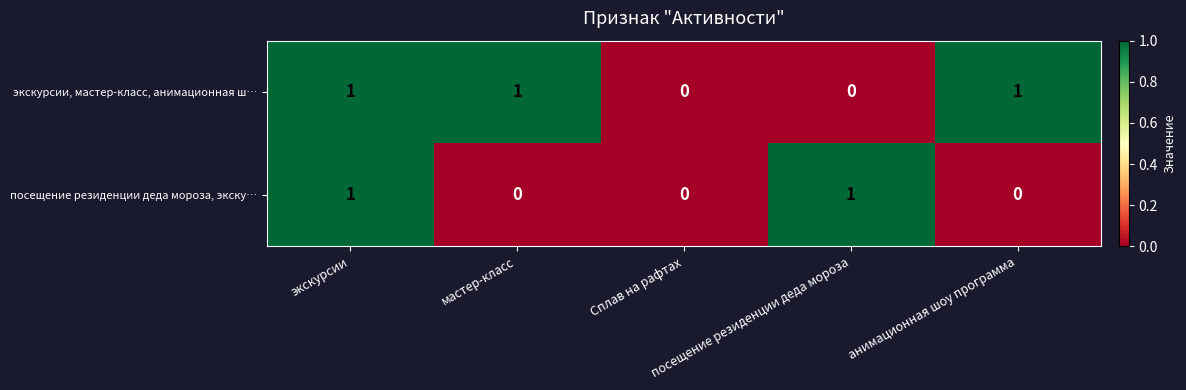

At Сплав на рафтах, list the series in order from smallest to largest.

экскурсии, мастер-класс, анимационная ш…, посещение резиденции деда мороза, экску…